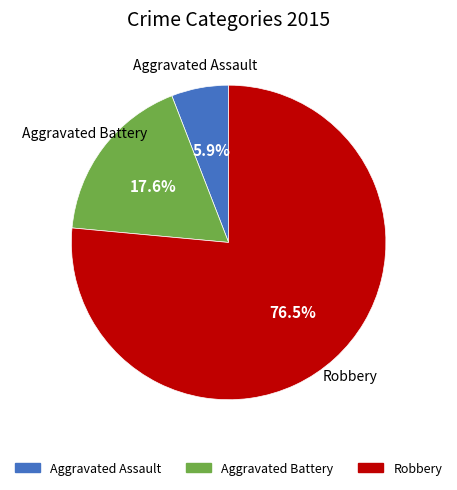

To the nearest percent, what percentage of the pie is Aggravated Battery?

18%